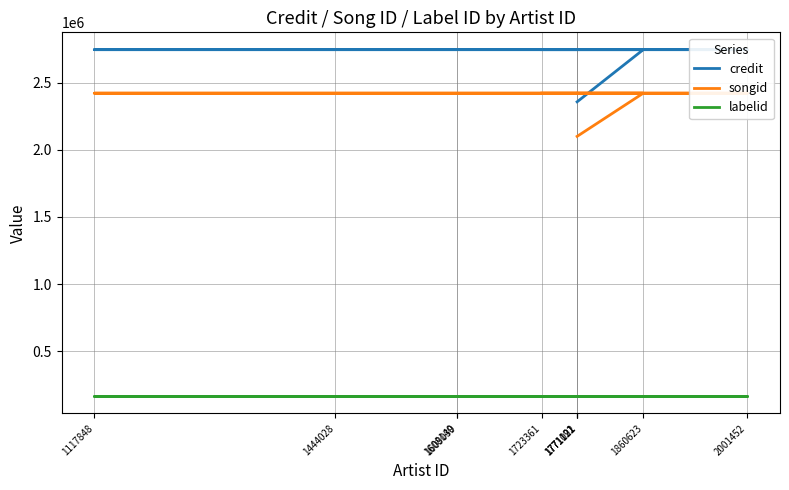

Does the chart have visible grid lines?

Yes